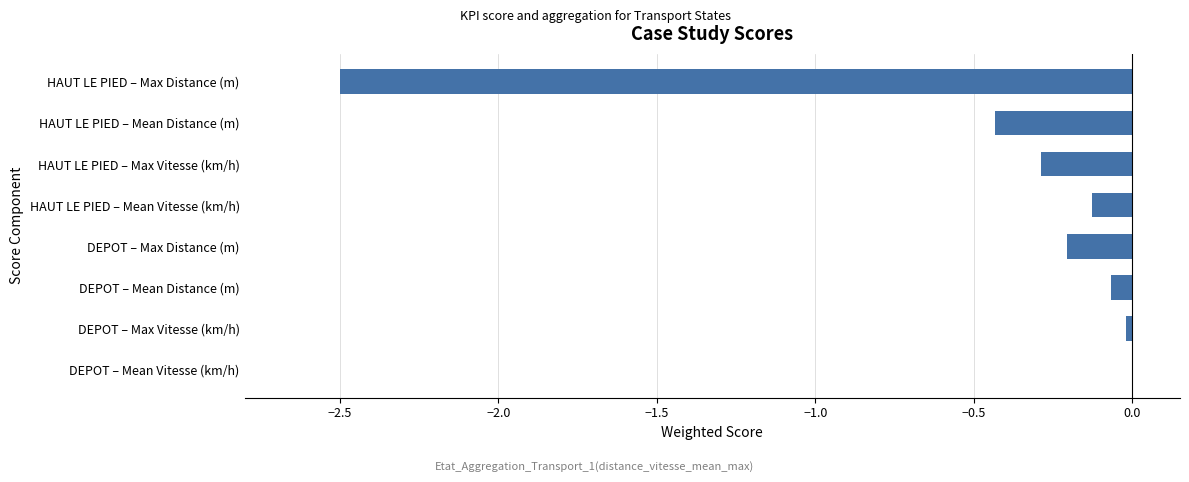

Is it true that the value at DEPOT – Max Vitesse (km/h) is -0.0?

True